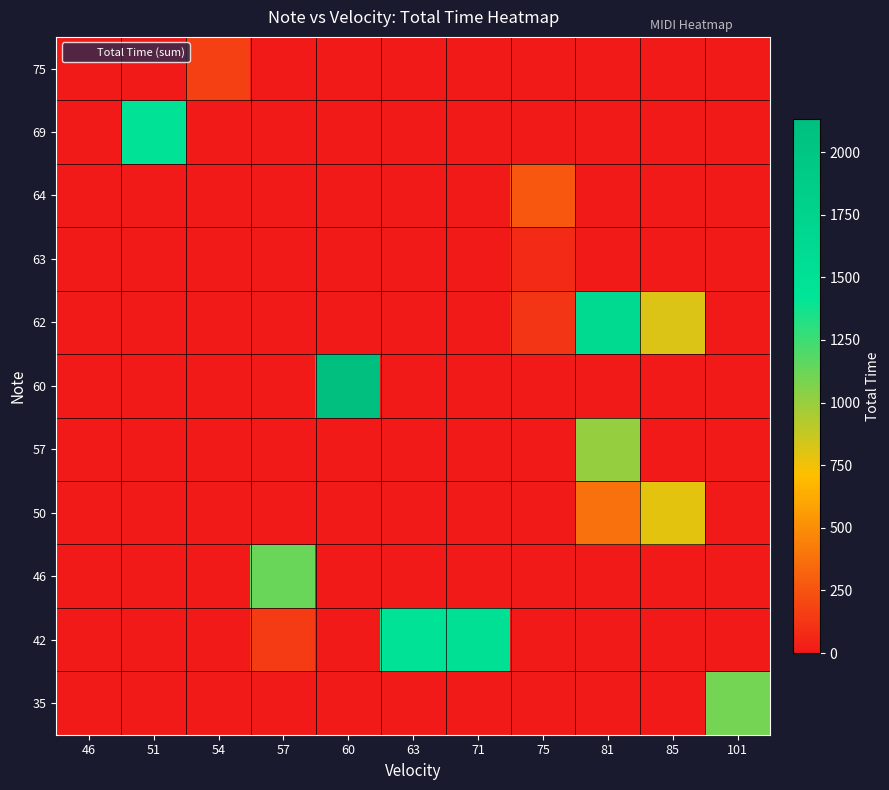

Which has a higher value, 54 or 85?

54